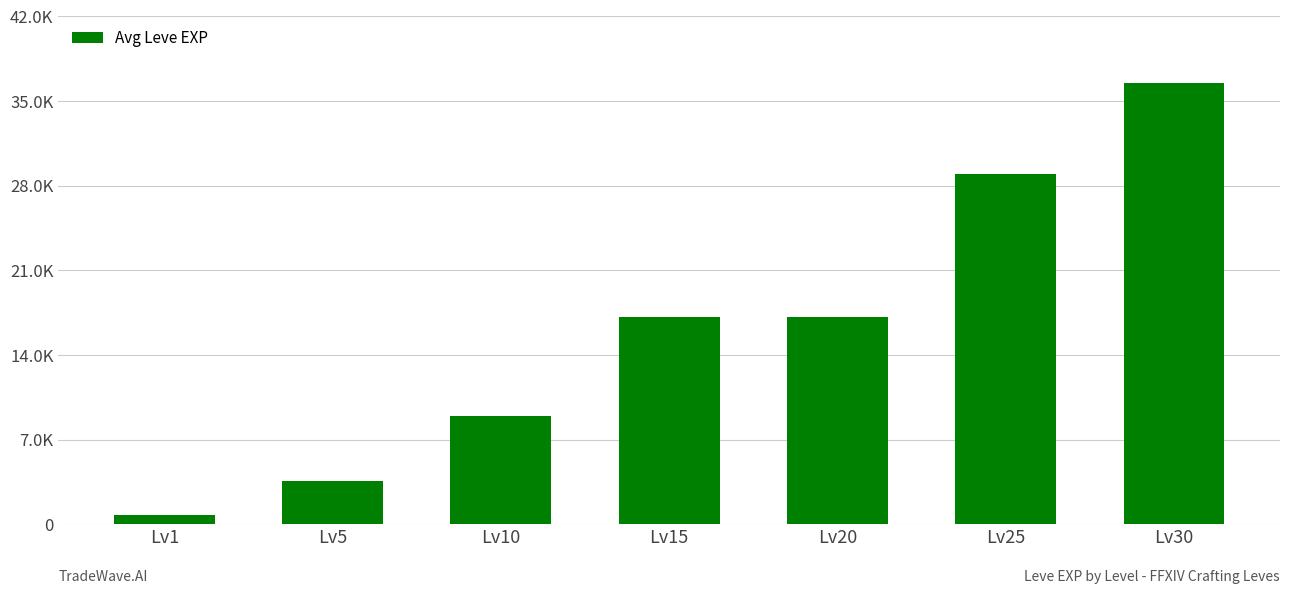

What is the sum of all values?

113013